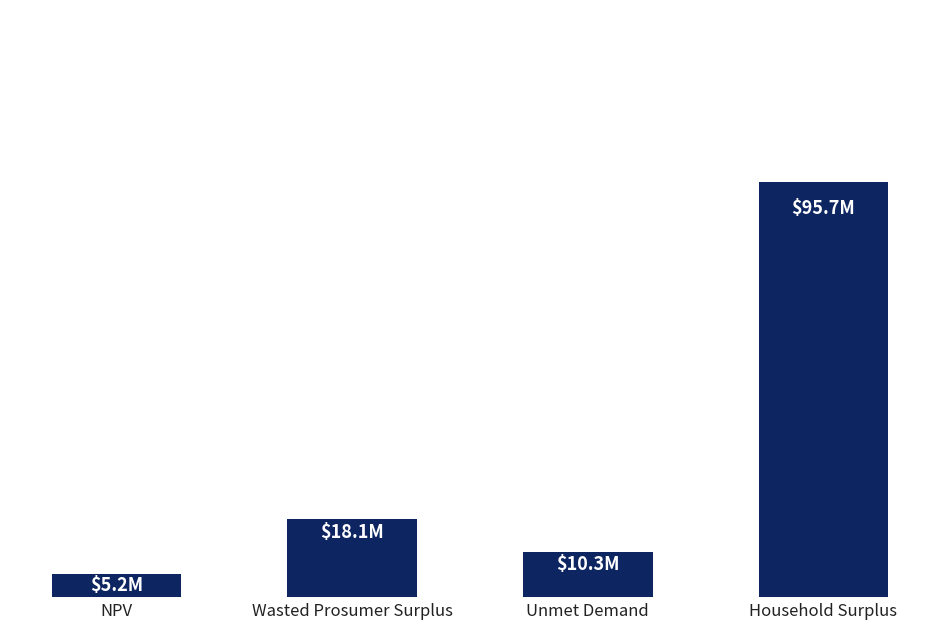

Are the bars horizontal?

No